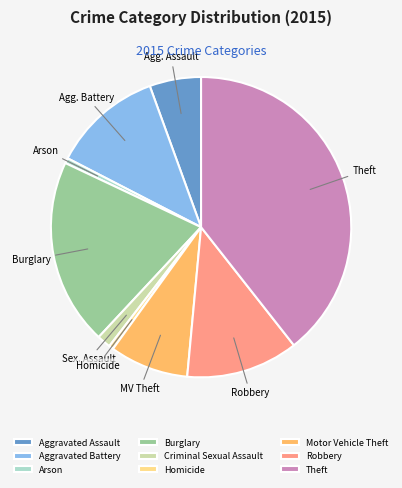

Combined, do Homicide and Robbery account for over 50%?

No